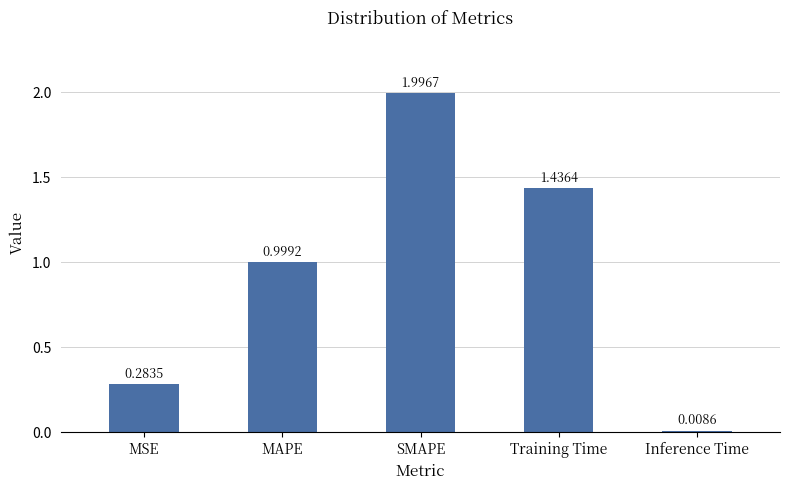

What is the label of the 5th bar from the right?

MSE